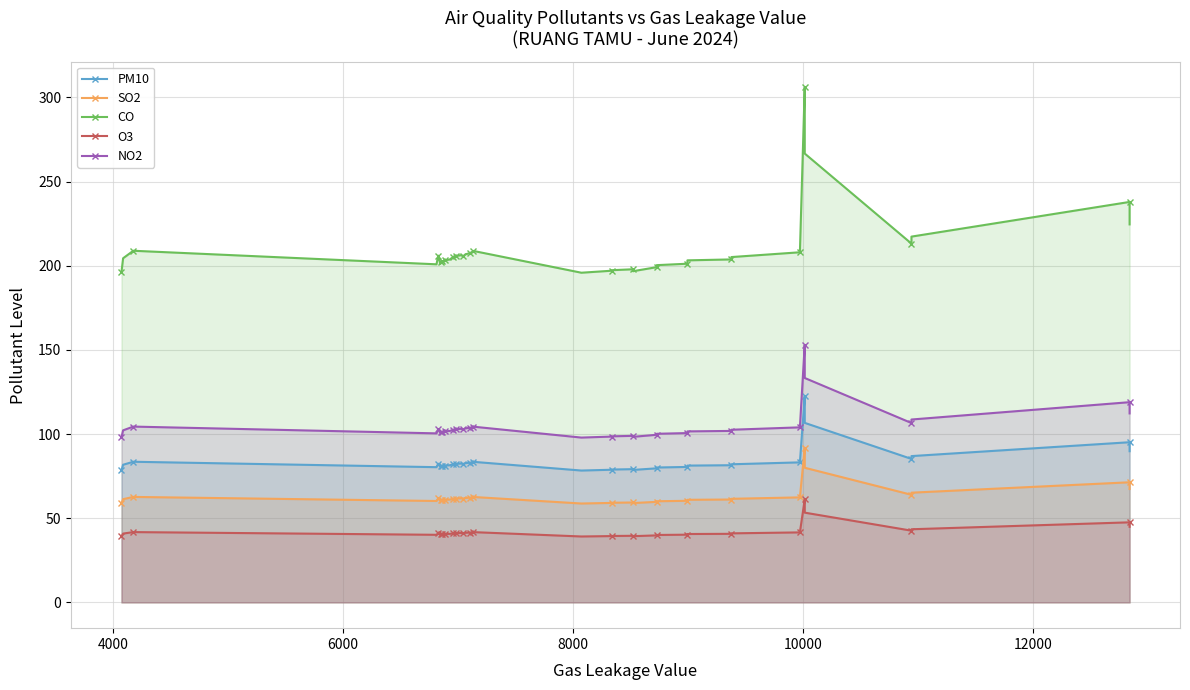

What is the smallest value displayed?

39.2